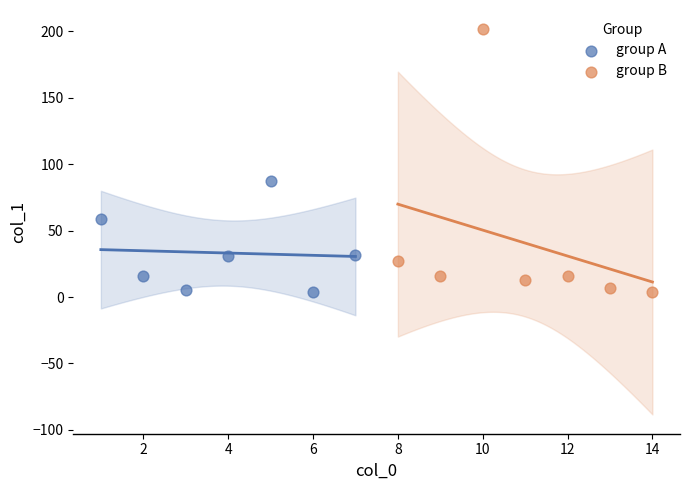

Which series contains the highest Y value?

group B